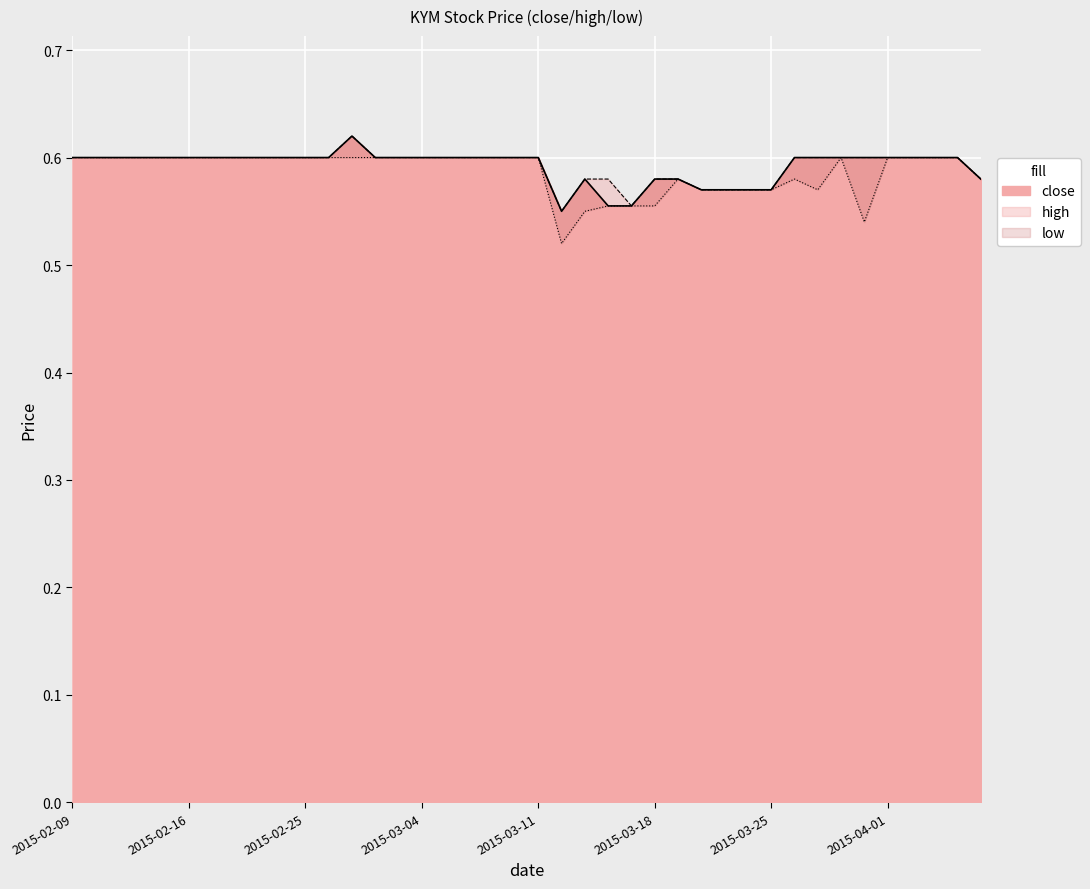

Reading left to right, list all the values displayed in this chart.

close: 0.6	0.6	0.6	0.6	0.6	0.6	0.6	0.6	0.6	0.6	0.6	0.6	0.6	0.6	0.6	0.6	0.6	0.6	0.6	0.6	0.6	0.6	0.6	0.6	0.6	0.6	0.6	0.6	0.6	0.6	0.6	0.6	0.6	0.6	0.6	0.6	0.6	0.6	0.6	0.6
high: 0.6	0.6	0.6	0.6	0.6	0.6	0.6	0.6	0.6	0.6	0.6	0.6	0.6	0.6	0.6	0.6	0.6	0.6	0.6	0.6	0.6	0.6	0.6	0.6	0.6	0.6	0.6	0.6	0.6	0.6	0.6	0.6	0.6	0.6	0.6	0.6	0.6	0.6	0.6	0.6
low: 0.6	0.6	0.6	0.6	0.6	0.6	0.6	0.6	0.6	0.6	0.6	0.6	0.6	0.6	0.6	0.6	0.6	0.6	0.6	0.6	0.6	0.5	0.6	0.6	0.6	0.6	0.6	0.6	0.6	0.6	0.6	0.6	0.6	0.6	0.5	0.6	0.6	0.6	0.6	0.6